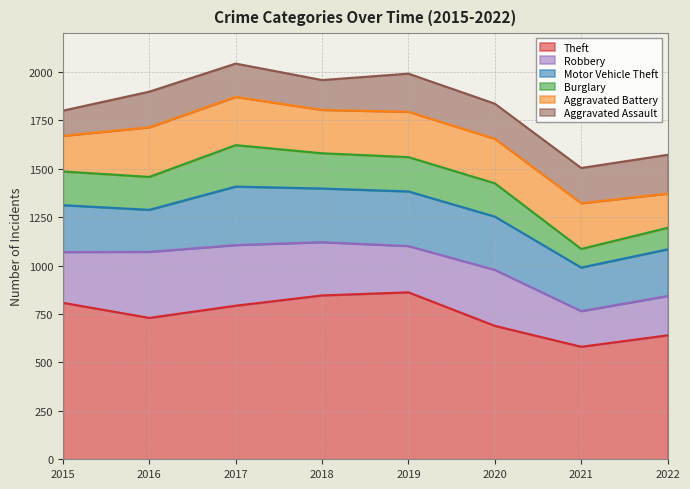

Reading right to left, extract all data points from this chart.

Theft: 2022=640	2021=581	2020=689	2019=862	2018=846	2017=793	2016=730	2015=808
Robbery: 2022=203	2021=184	2020=289	2019=239	2018=275	2017=313	2016=341	2015=262
Motor Vehicle Theft: 2022=241	2021=225	2020=275	2019=282	2018=277	2017=302	2016=217	2015=242
Burglary: 2022=111	2021=96	2020=172	2019=177	2018=182	2017=214	2016=170	2015=174
Aggravated Battery: 2022=177	2021=236	2020=230	2019=234	2018=224	2017=249	2016=256	2015=184
Aggravated Assault: 2022=200	2021=182	2020=181	2019=197	2018=154	2017=172	2016=184	2015=130